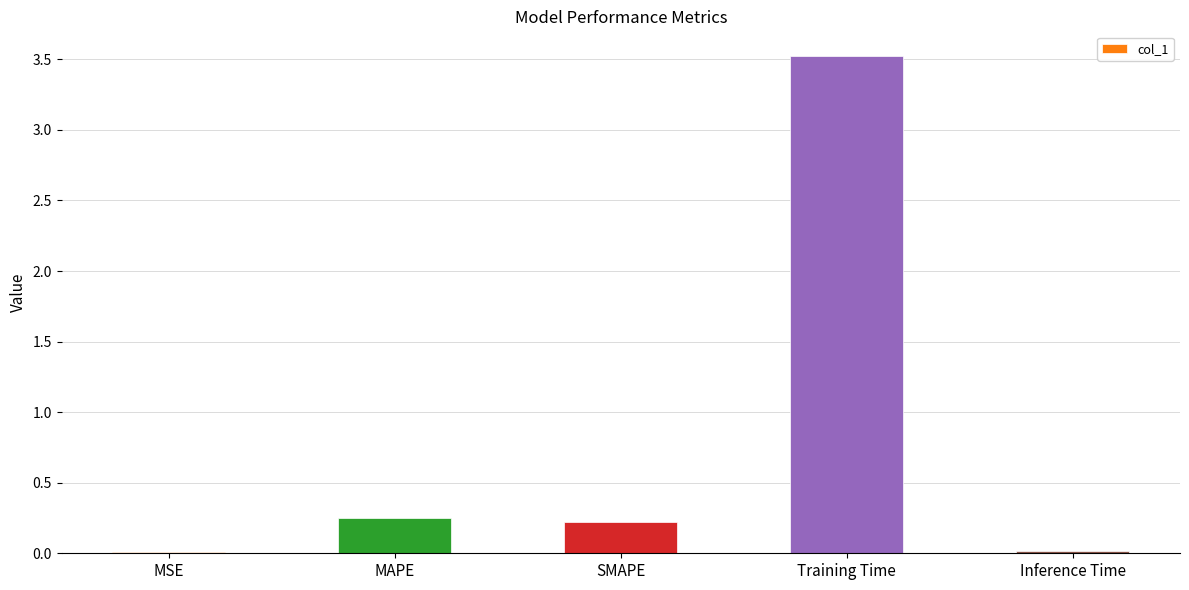

What is the greatest value displayed?

3.5